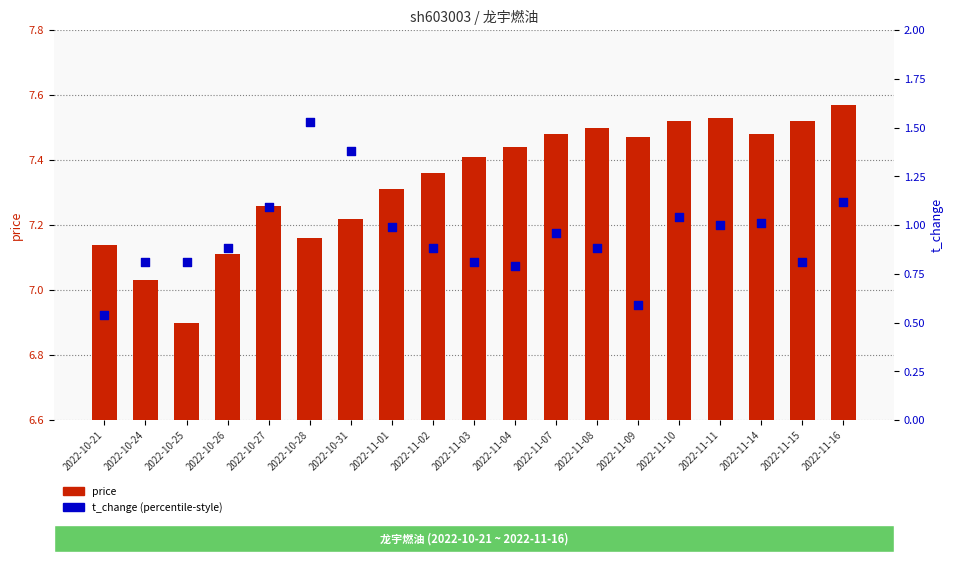

At how many categories does at least one series exceed 7?

18